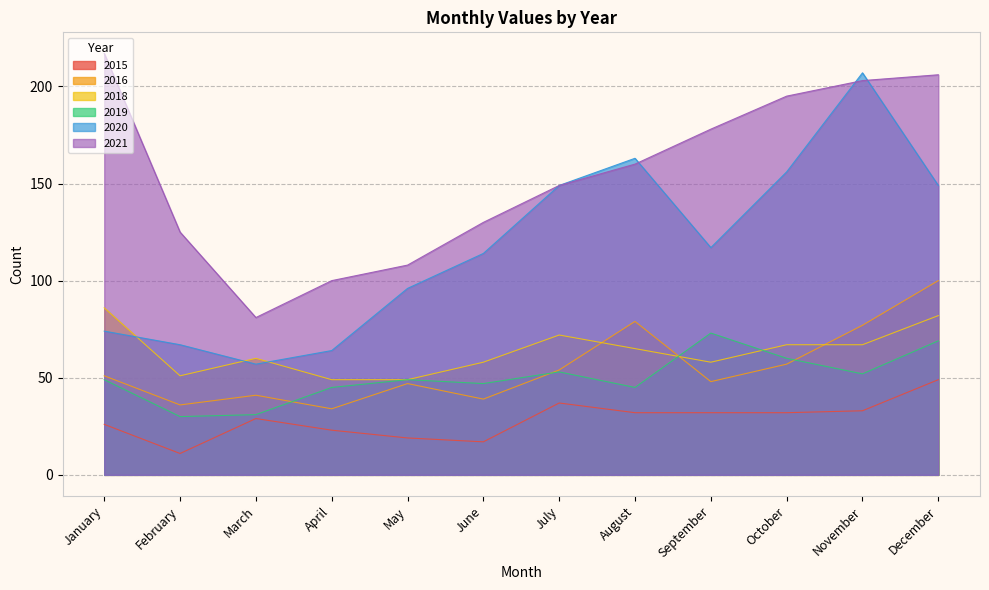

How many values in the 2019 series exceed 49?

5